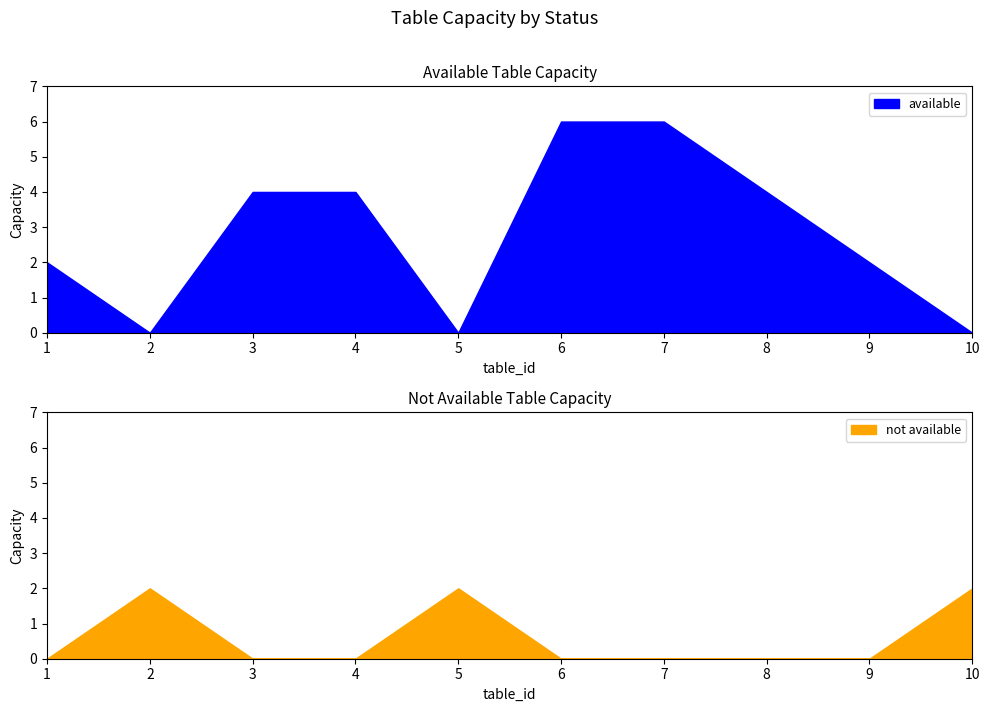

At which category is the sum across all series the highest?

6